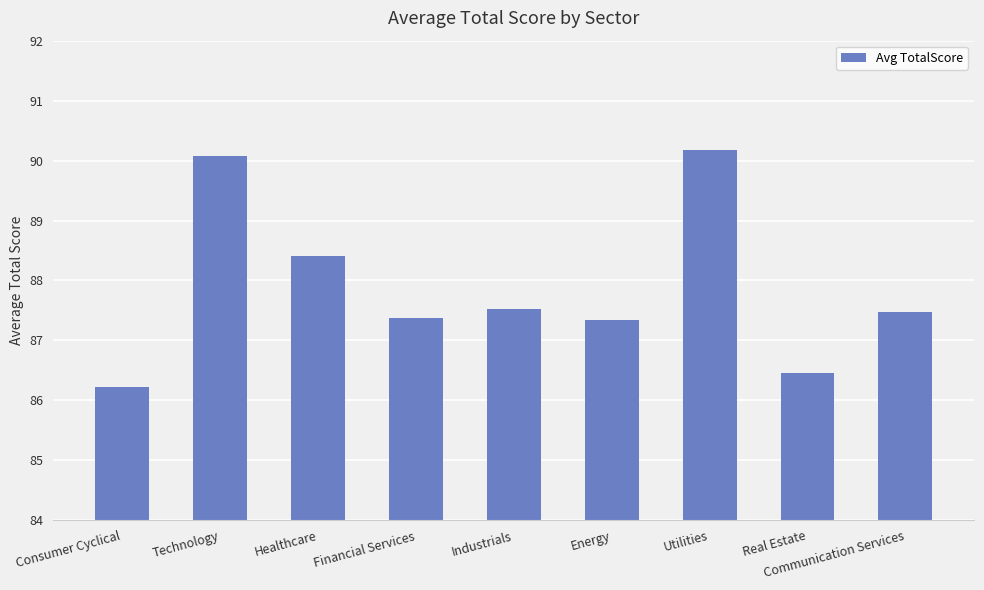

Count the number of values greater than 87.

7